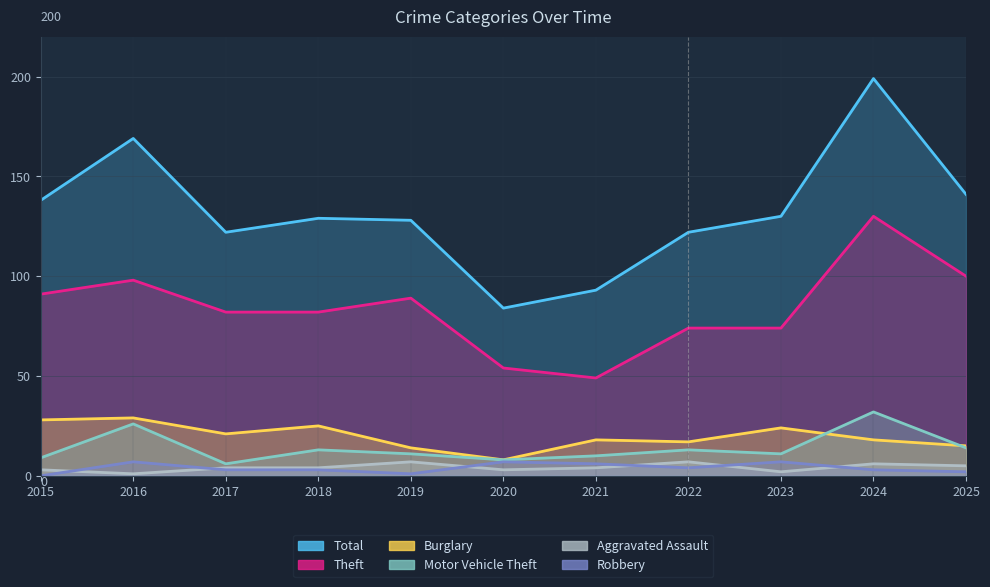

At how many categories does at least one series exceed 29?

11